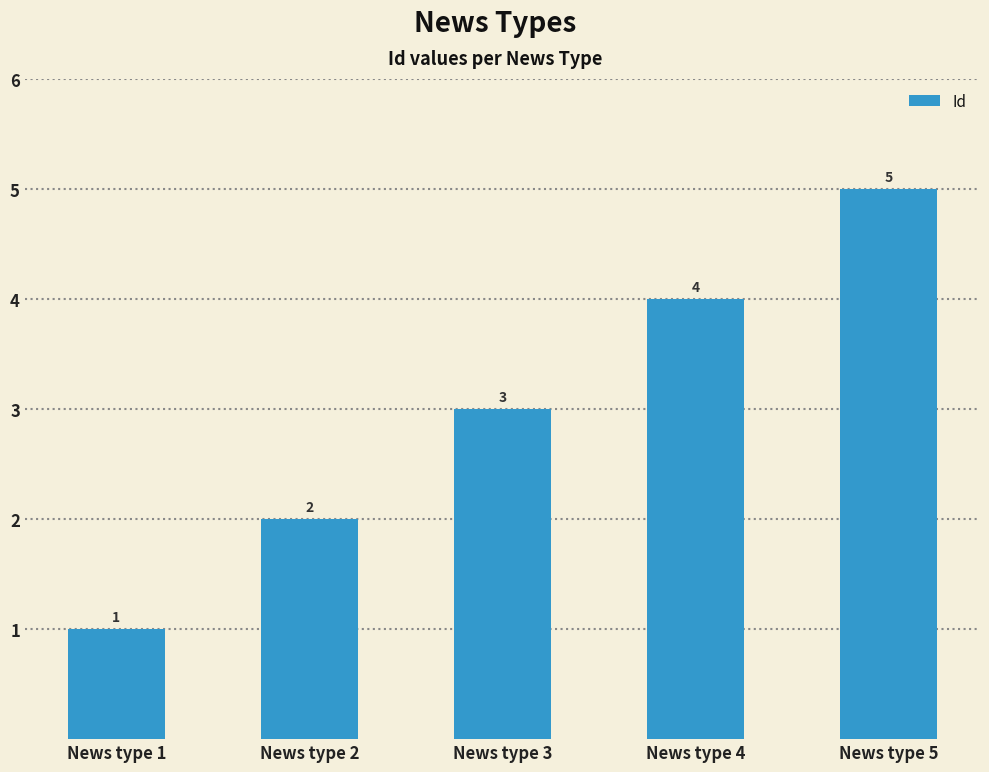

Reading left to right, list all the values displayed in this chart.

News type 1=1	News type 2=2	News type 3=3	News type 4=4	News type 5=5